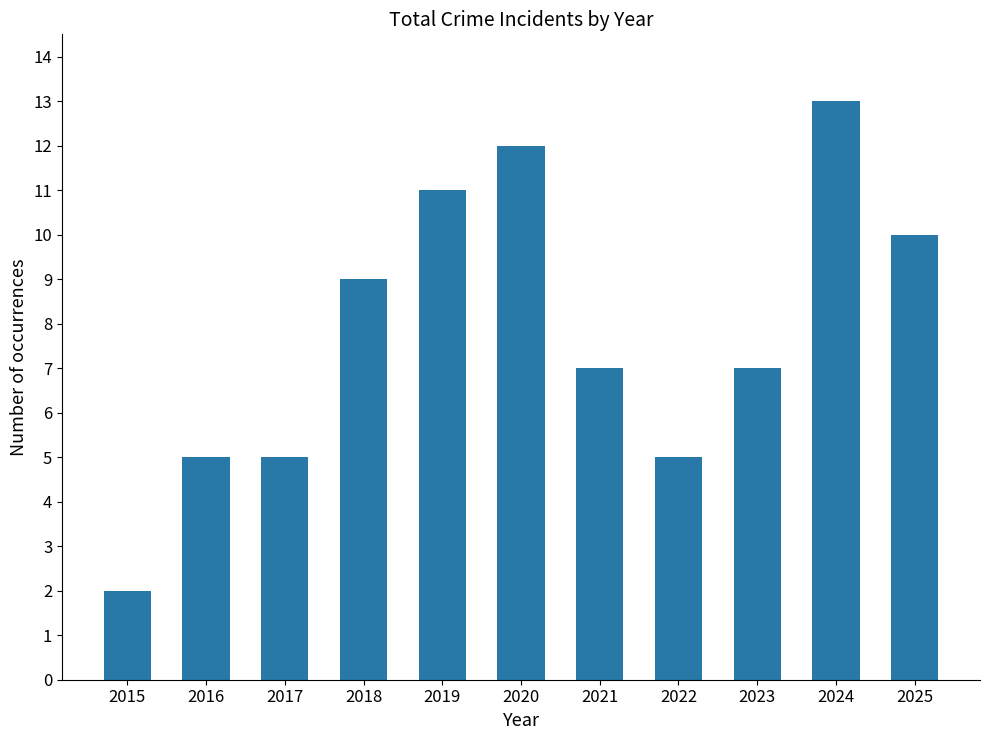

Reading left to right, extract all data points from this chart.

2015=2	2016=5	2017=5	2018=9	2019=11	2020=12	2021=7	2022=5	2023=7	2024=13	2025=10